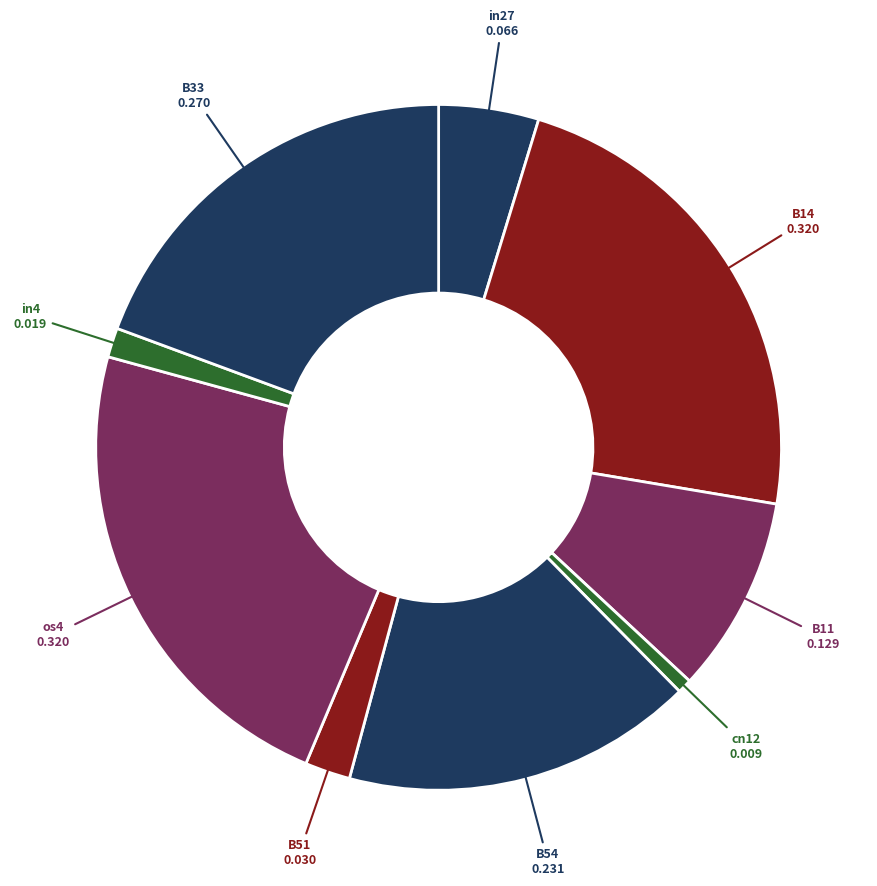

Which category has the smallest portion of the pie?

cn12